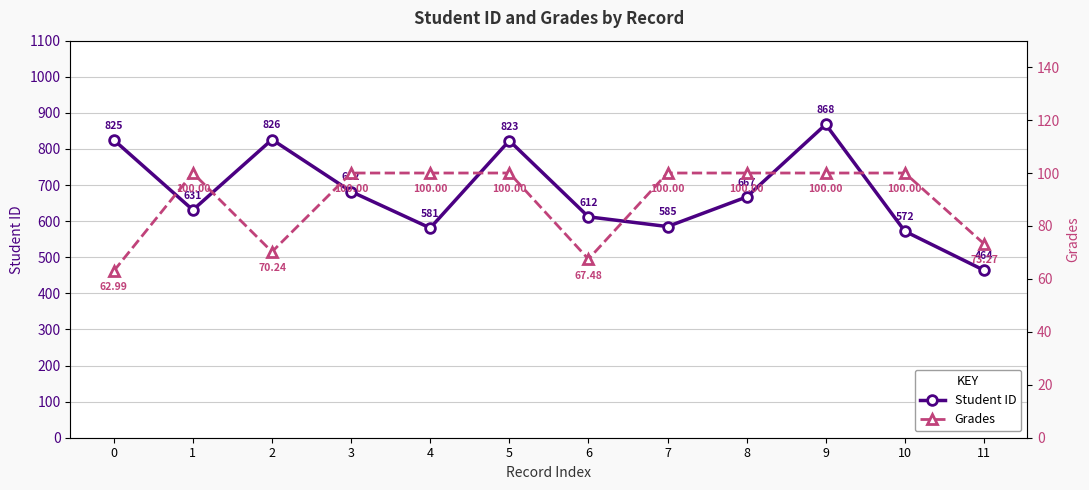

Count the number of data series in this chart.

2